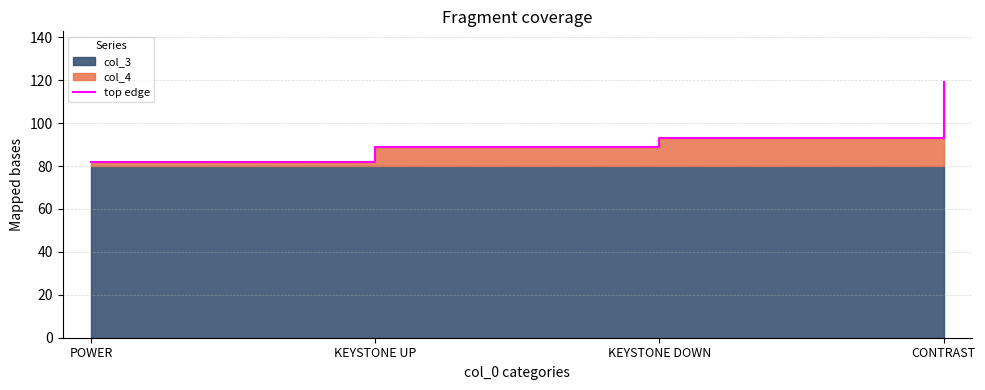

What is the value of the 4th point from the left?

119